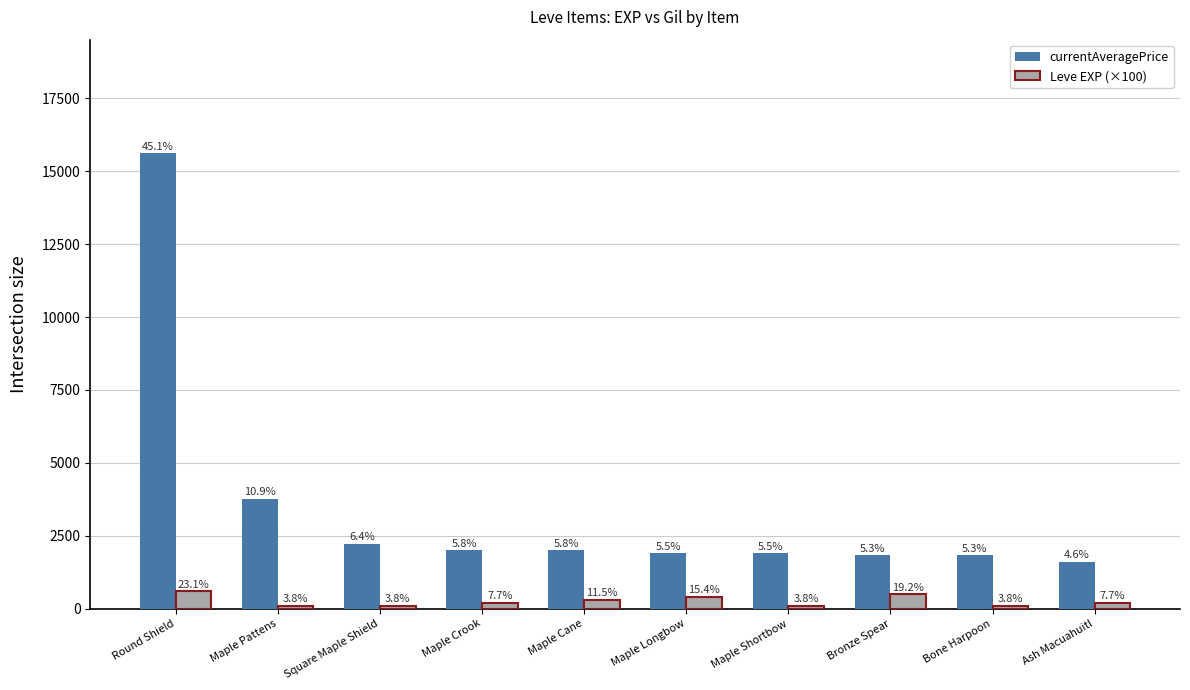

How many bars are there in each group?

2